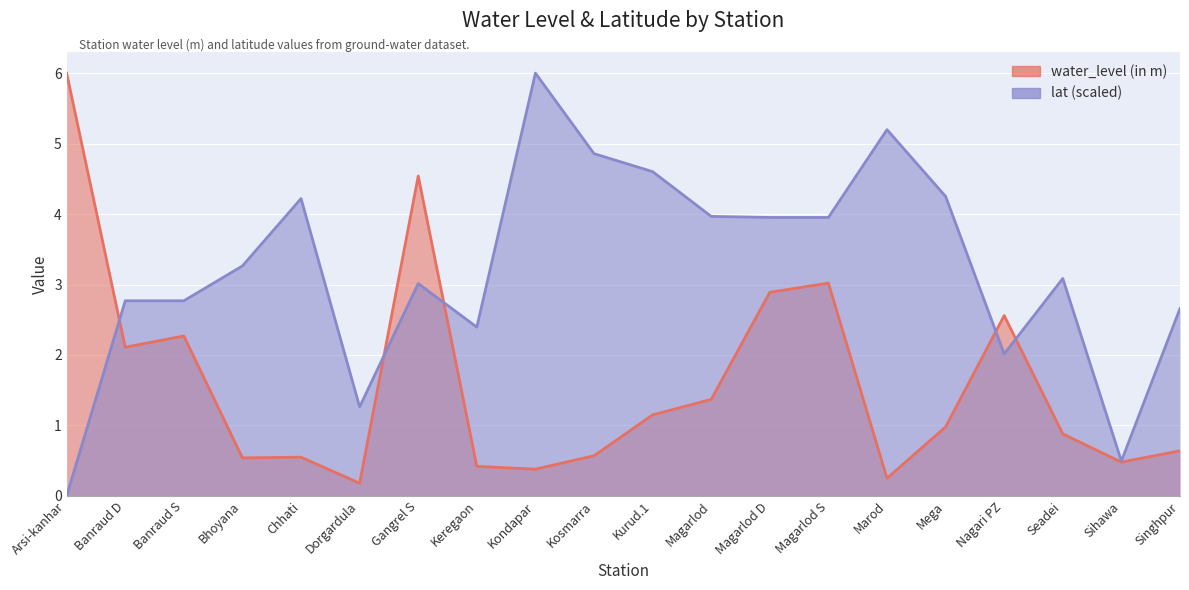

What is the value of the lat point at the 15th from the left?

5.2